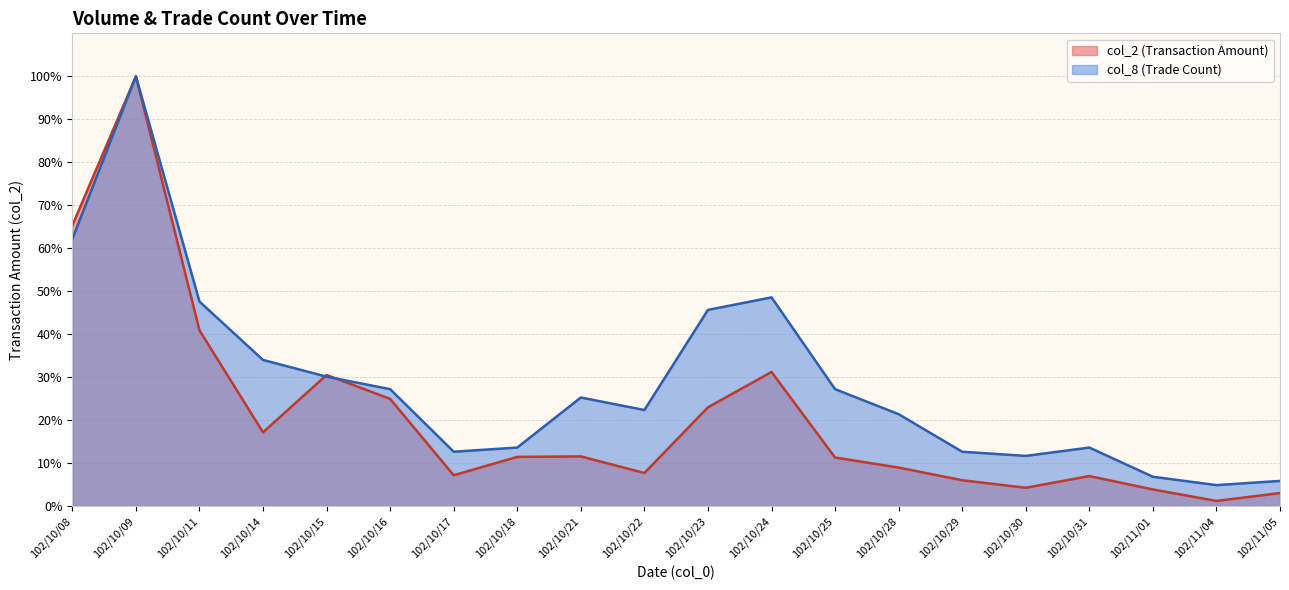

Which category has the lowest value in the col_2 series?

102/11/04